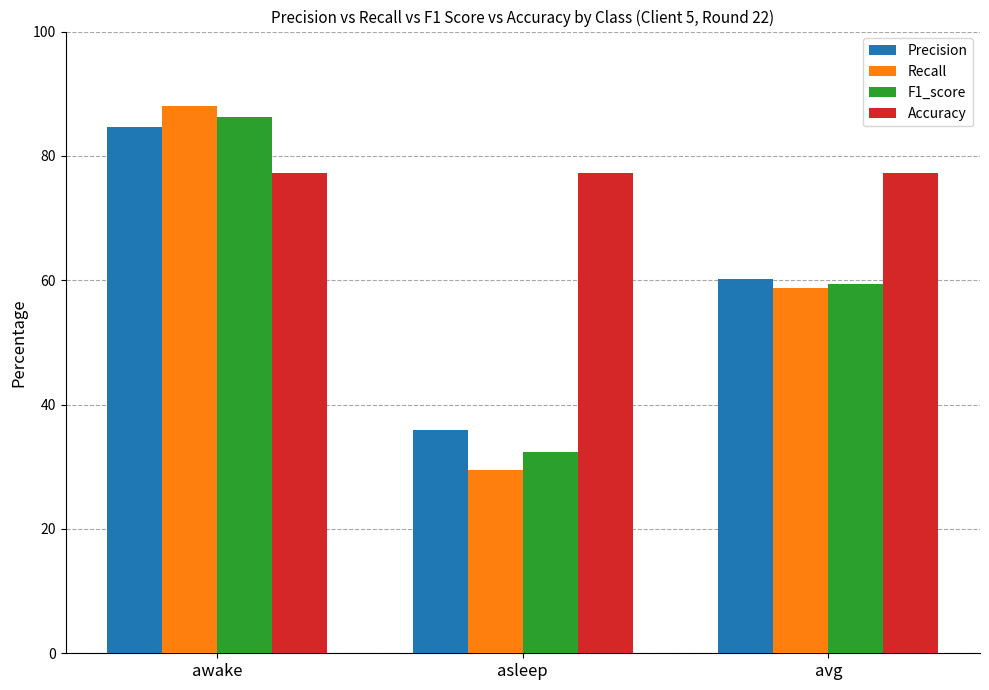

What is the label of the 1st bar from the left?

awake